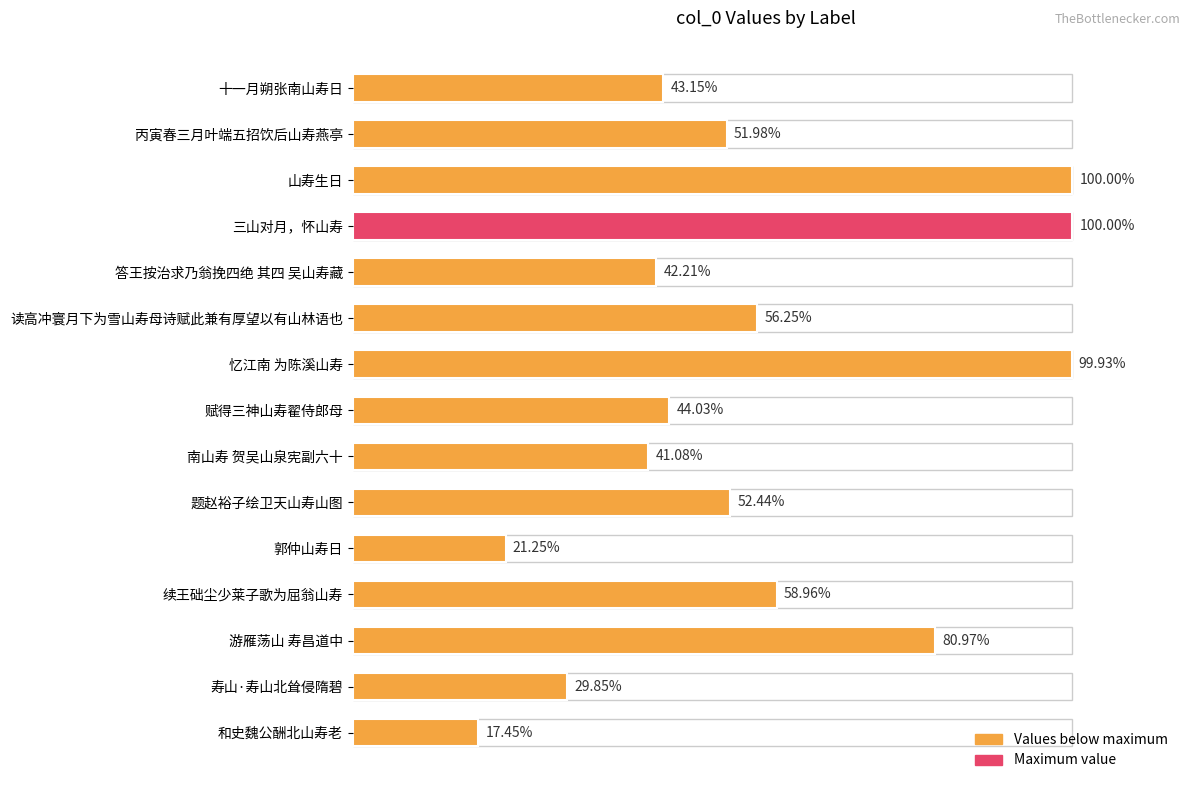

Are the bars horizontal?

Yes